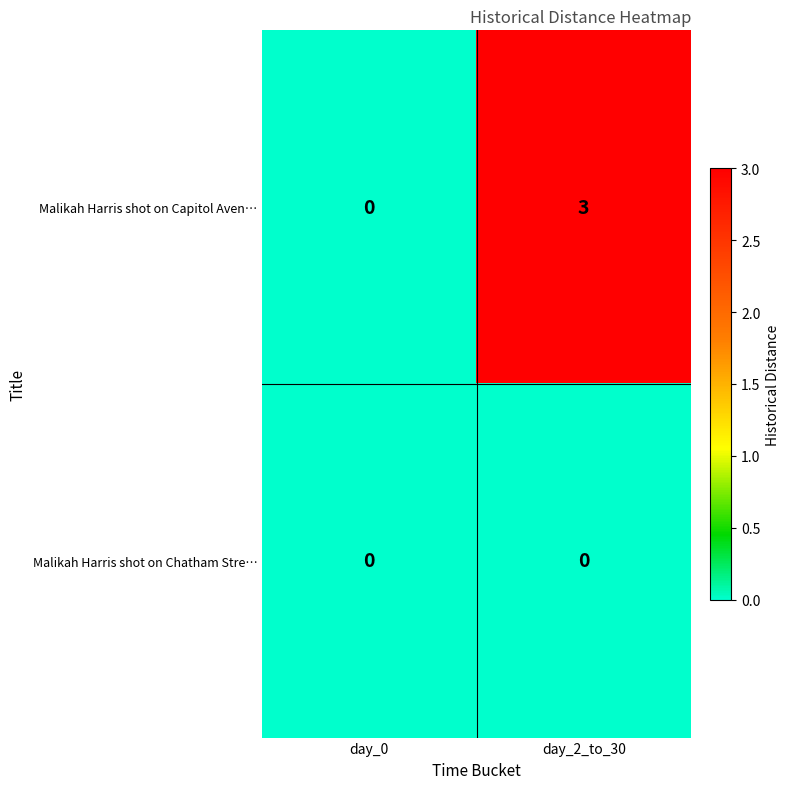

List the series in order of their overall mean, highest first.

Malikah Harris shot on Capitol Aven…, Malikah Harris shot on Chatham Stre…